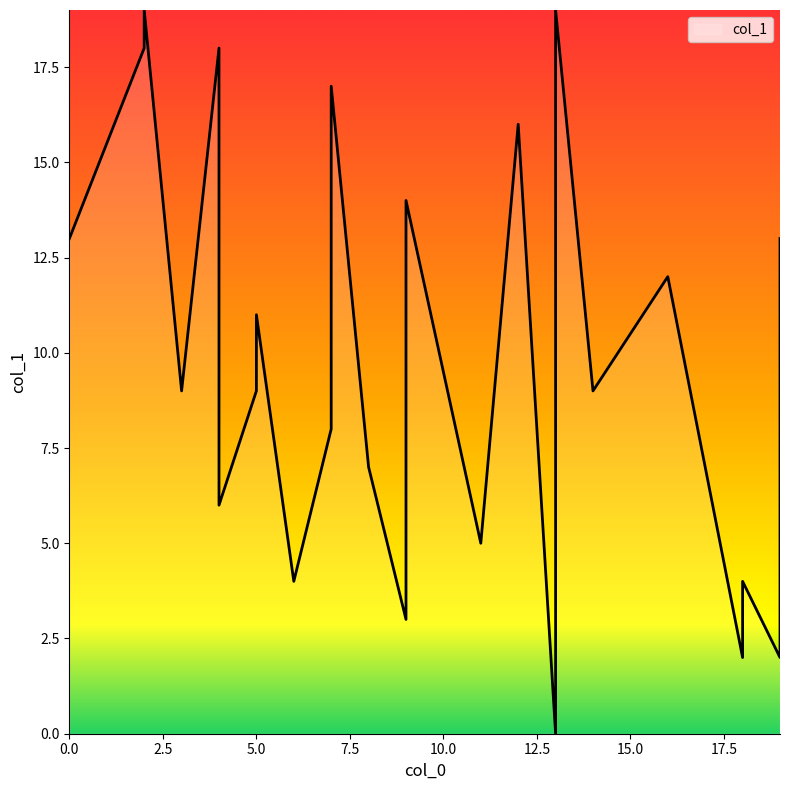

Approximately how many times larger is the value at 19 compared to 14?

0.2